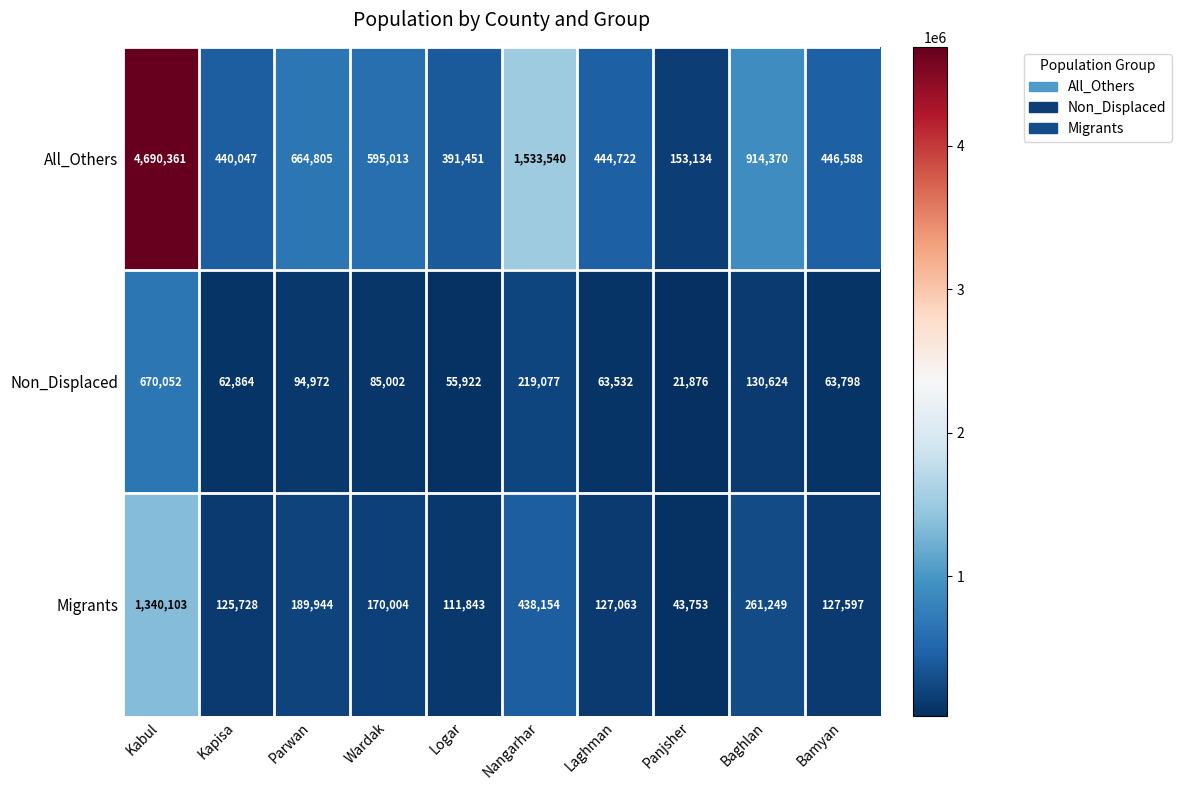

How many distinct data groups are displayed?

3